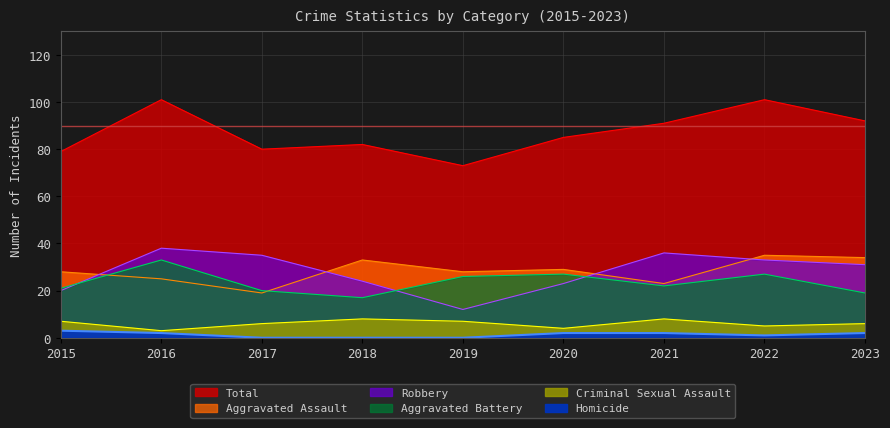

Where does the Total series first go above 85?

2016